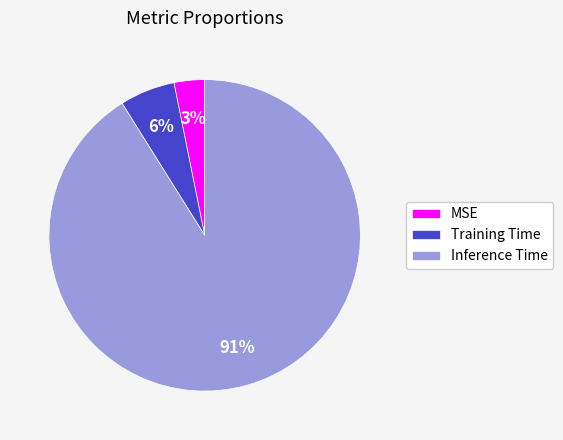

To the nearest percent, what percentage of the pie is MSE?

3%